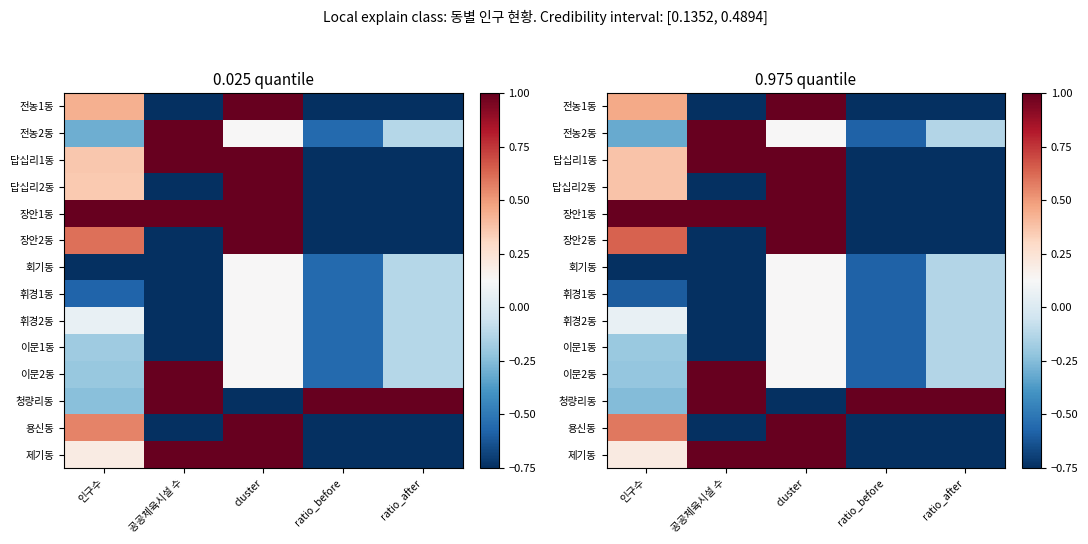

At how many categories does at least one series exceed 0?

5